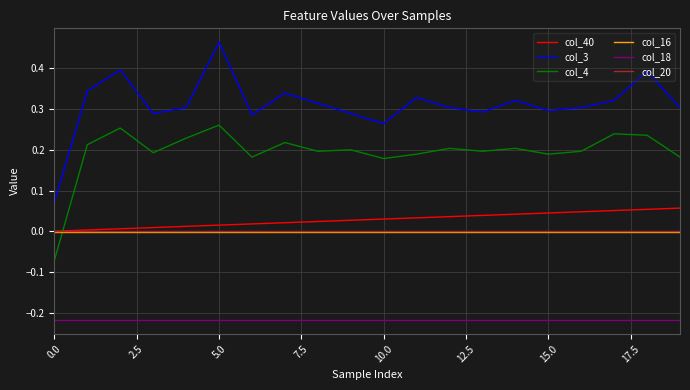

Which series has the largest range (max minus min)?

col_3